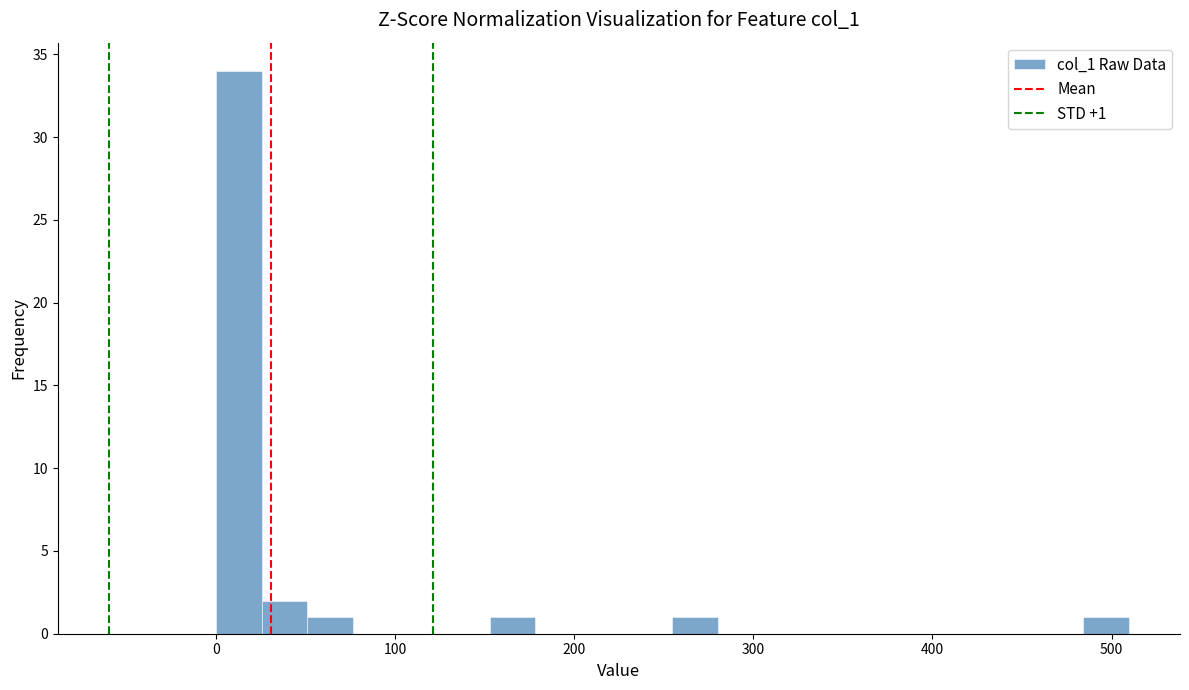

Around what value on the x-axis is the tallest bar? Give the approximate position of its centre, as read against the axis.

10